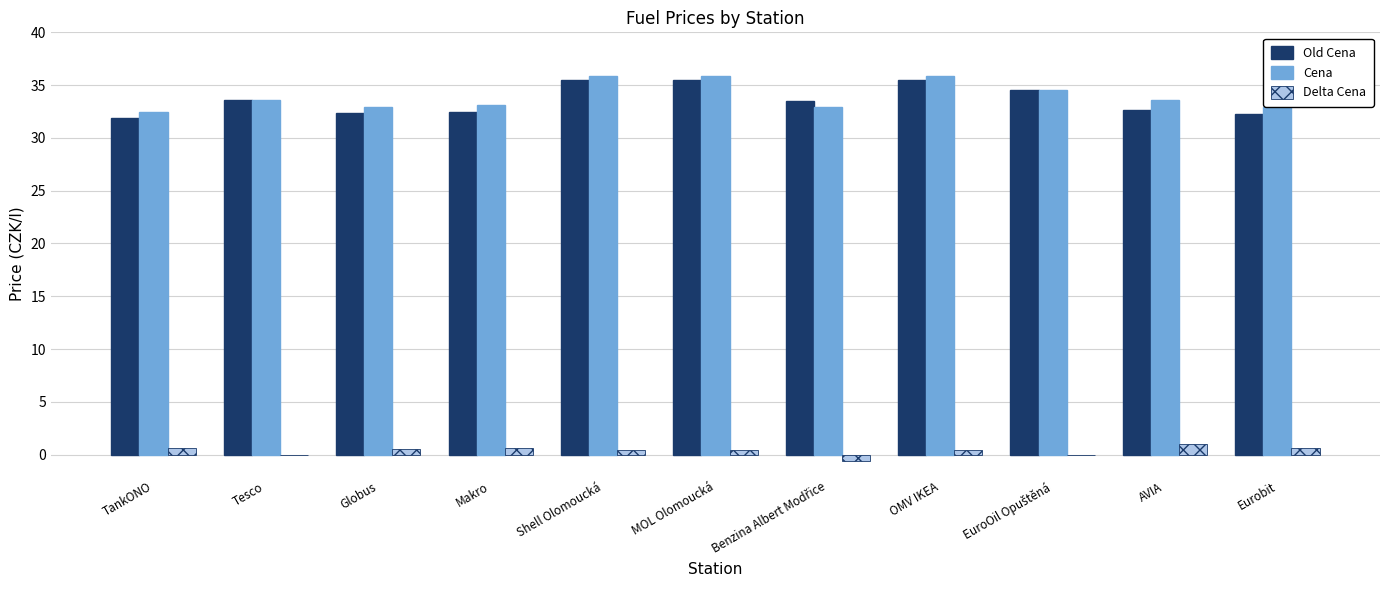

What is the maximum value for Cena?

35.9